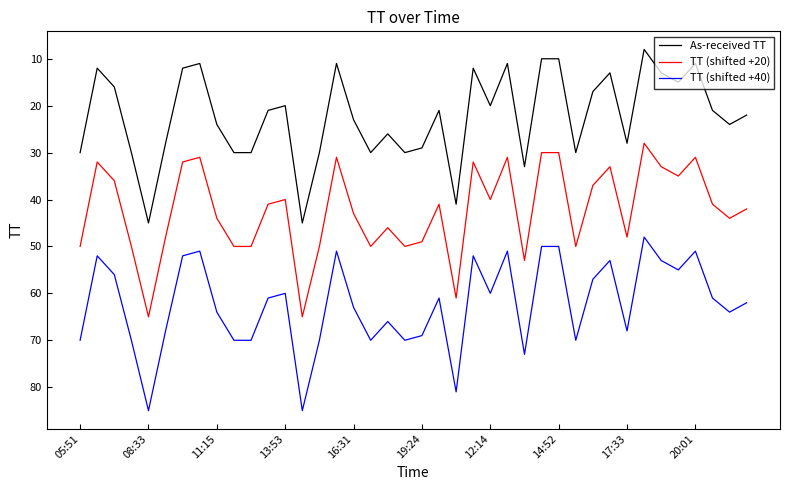

List the series in order of their peak value, highest first.

TT (shifted +40), TT (shifted +20), As-received TT